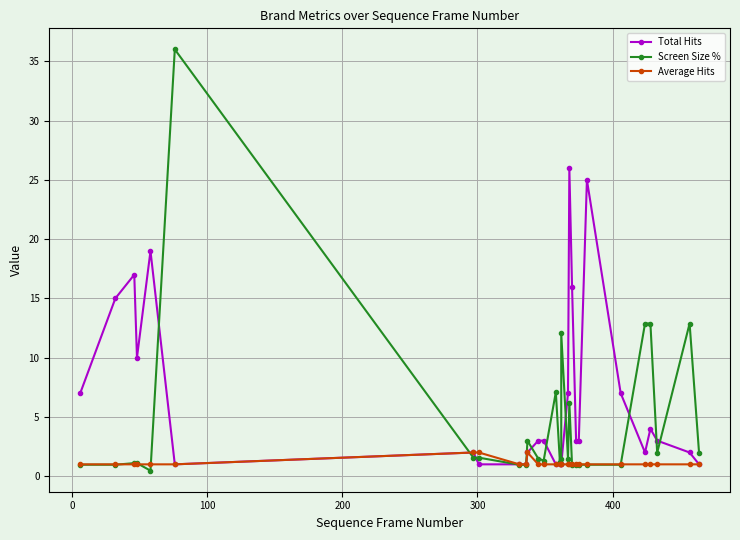

Reading left to right, transcribe all the data shown in this chart.

Total Hits: 7.0	15.0	17.0	10.0	19.0	1.0	2.0	1.0	1.0	1.0	2.0	3.0	3.0	1.0	1.0	1.0	1.0	7.0	26.0	16.0	3.0	3.0	25.0	7.0	2.0	4.0	3.0	2.0	1.0
Screen Size %: 1.0	1.0	1.1	1.1	0.5	36.0	1.6	1.6	1.0	1.0	3.0	1.5	1.3	7.1	1.2	1.5	12.0	1.5	6.2	1.0	1.0	1.0	1.0	1.0	12.9	12.9	2.0	12.9	2.0
Average Hits: 1.0	1.0	1.0	1.0	1.0	1.0	2.0	2.0	1.0	1.0	2.0	1.0	1.0	1.0	1.0	1.0	1.0	1.0	1.0	1.0	1.0	1.0	1.0	1.0	1.0	1.0	1.0	1.0	1.0